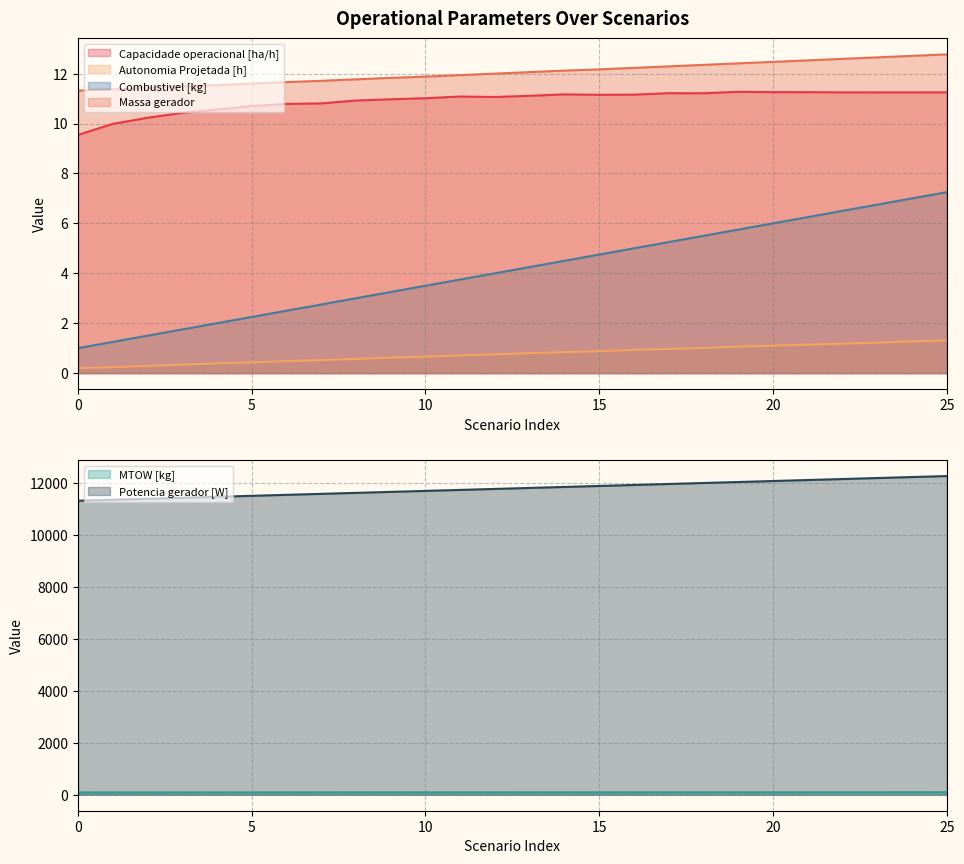

The value of Combustivel [kg] at 11 is 3.8. True or false?

True